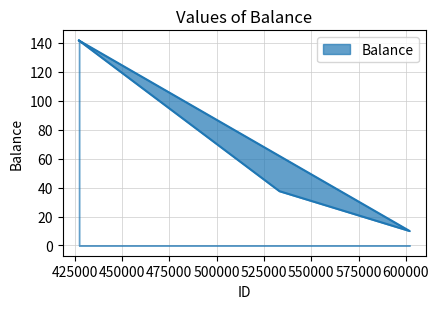

At which category does the chart reach its minimum across all series?

601942